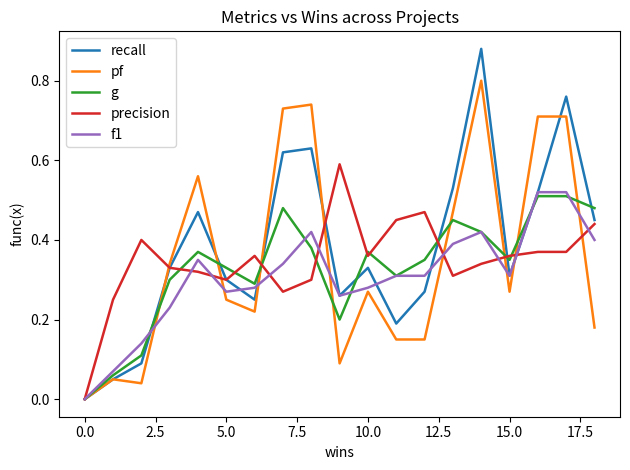

Which series ends up on top after the final intersection of pf and precision?

precision